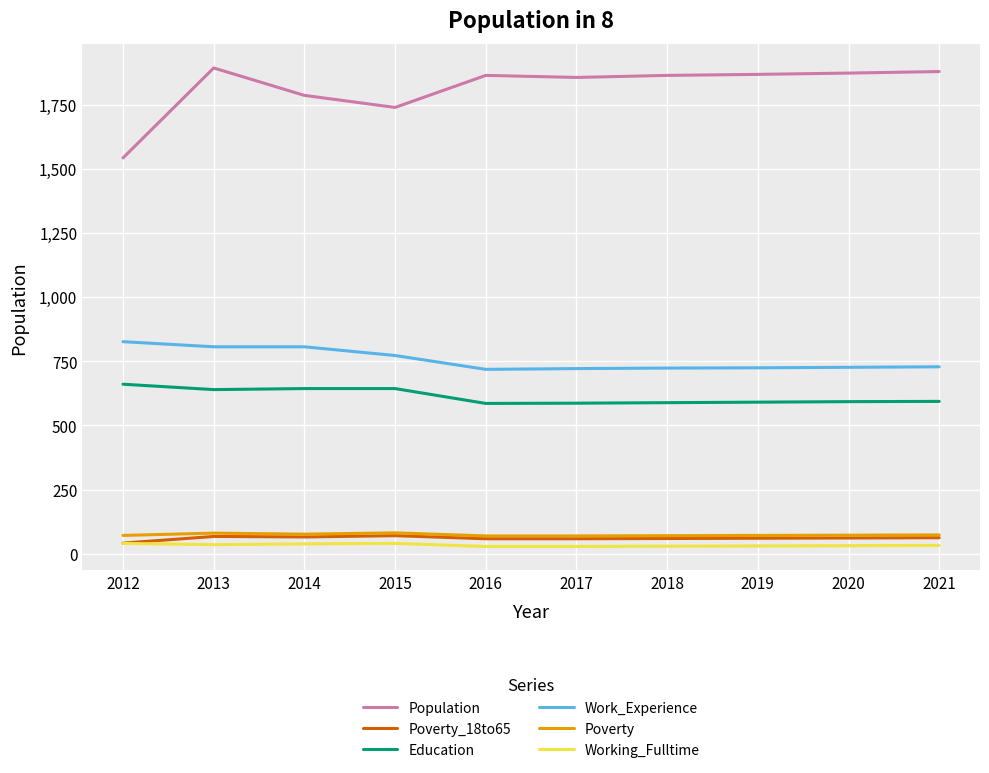

At which label does Population reach its minimum?

2012